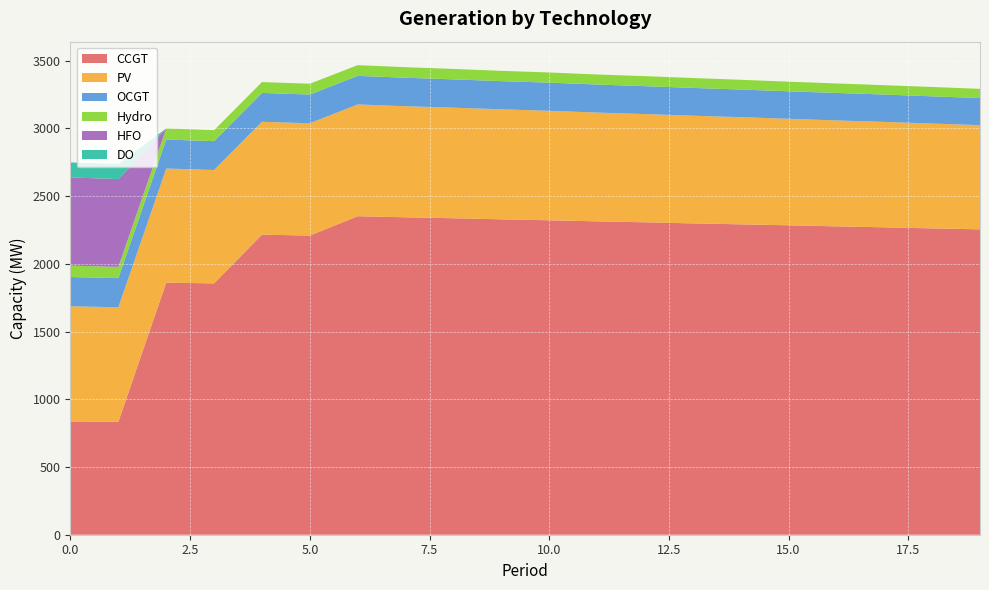

Reading left to right, extract all data points from this chart.

CCGT: 836	833	1861	1855	2215	2208	2351	2343	2336	2328	2321	2313	2306	2298	2291	2284	2276	2269	2261	2254
PV: 850	846	842	837	833	829	825	820	816	812	808	803	799	795	791	786	782	778	774	769
OCGT: 216	215	214	213	213	212	211	210	209	208	208	207	206	205	204	203	203	202	201	200
Hydro: 84	83	82	81	80	80	79	78	77	76	75	74	74	73	72	71	70	69	69	68
HFO: 651	648	0	0	0	0	0	0	0	0	0	0	0	0	0	0	0	0	0	0
DO: 111	111	0	0	0	0	0	0	0	0	0	0	0	0	0	0	0	0	0	0